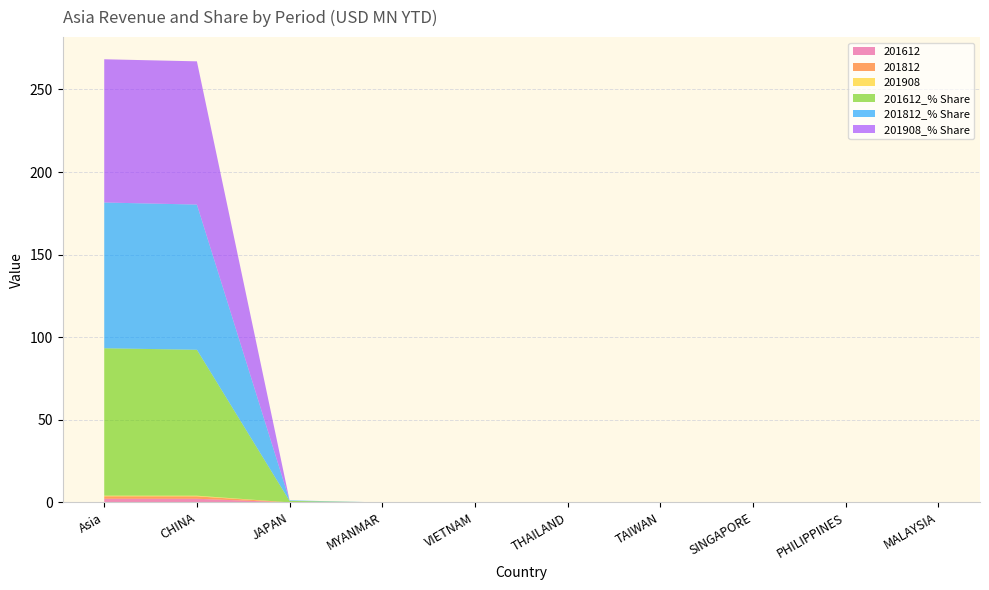

Reading right to left, transcribe all the data shown in this chart.

201612: 0.0	0.0	0.0	0.0	0.0	0.0	0.0	0.0	2.2	2.2
201812: 0.0	0.0	0.0	0.0	0.0	0.0	0.0	0.0	1.5	1.5
201908: 0.0	0.0	0.0	0.0	0.0	0.0	0.0	0.0	0.4	0.4
201612_% Share: 0.0	0.0	0.0	0.0	0.0	0.0	0.0	0.9	88.3	89.2
201812_% Share: 0.0	0.0	0.0	0.0	0.0	0.0	0.0	0.3	87.9	88.2
201908_% Share: 0.0	0.0	0.0	0.0	0.0	0.0	0.0	0.0	86.7	86.7